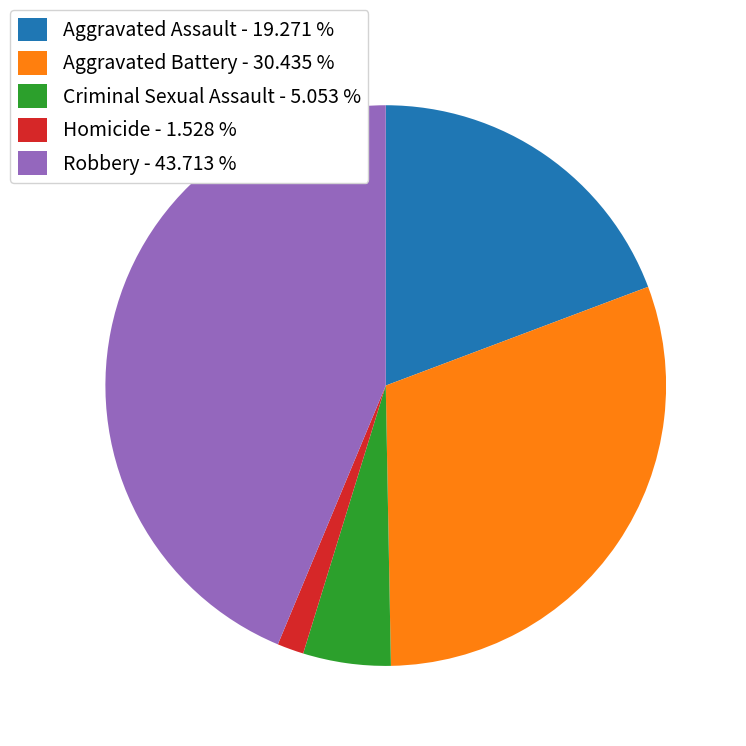

What is the ratio of the value at Aggravated Battery - 30.435 % to the value at Robbery - 43.713 %?

0.7